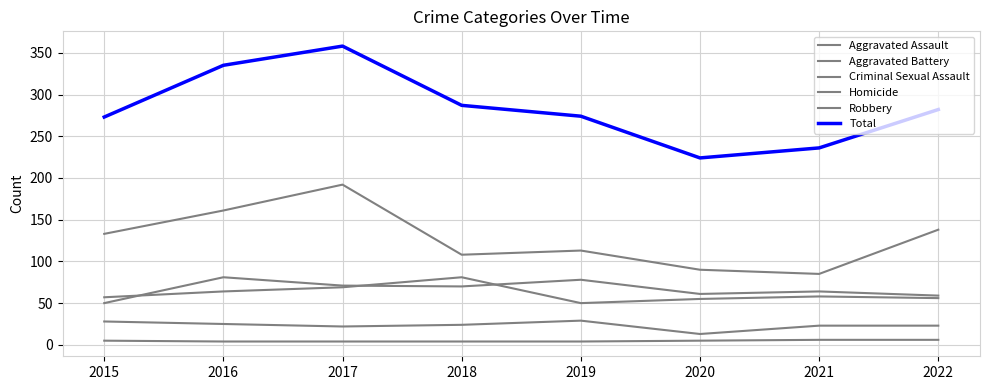

How many lines are shown in the chart?

6